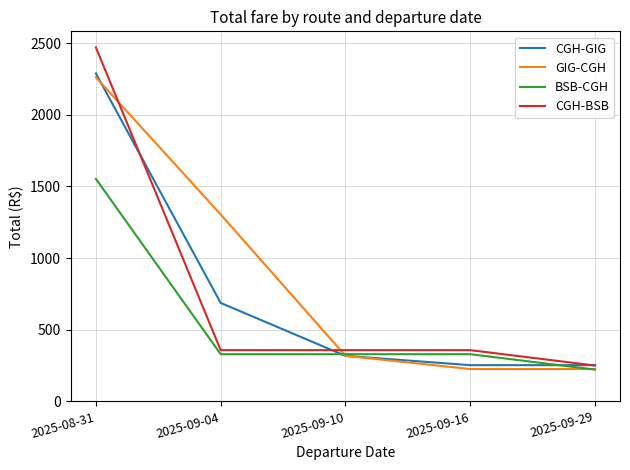

Is this an area chart (filled region under the line)?

No